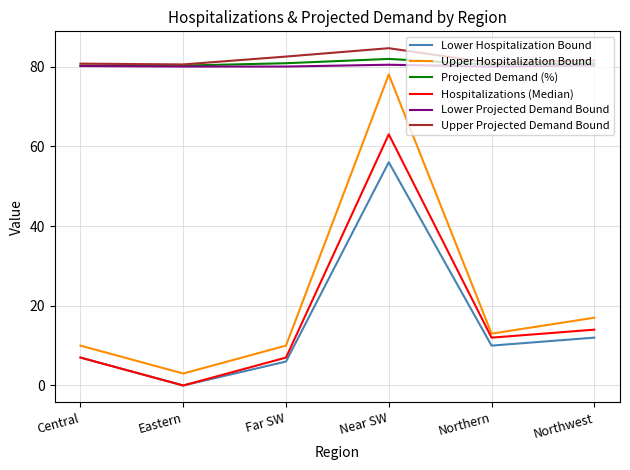

What position from the left is Far SW?

3